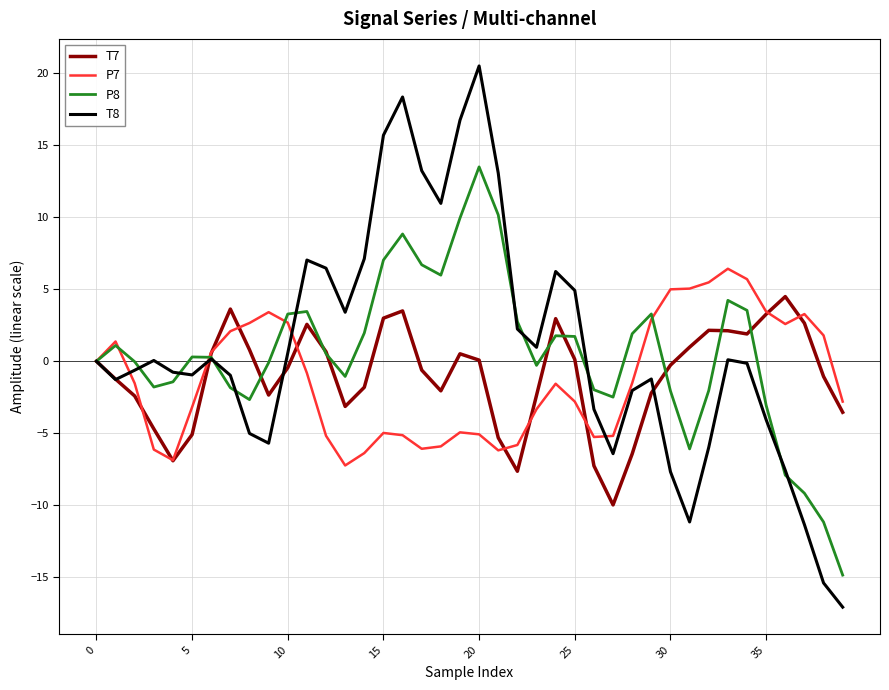

Which series has the widest spread of values?

T8